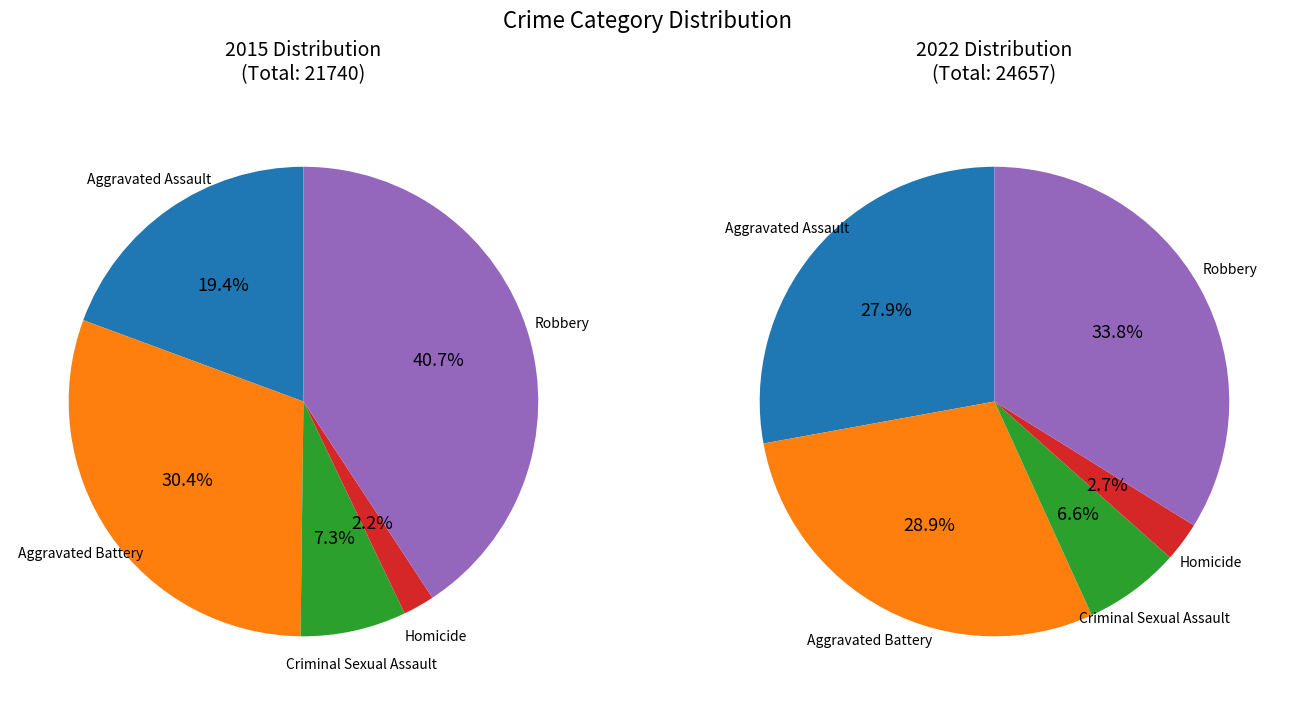

Is it true that Homicide is 2% of the pie?

True